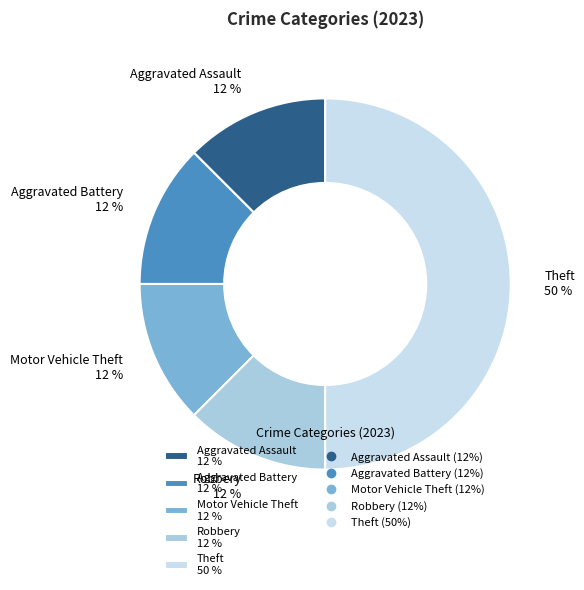

Combined, do Theft 50 % and Robbery 12 % account for over 50%?

Yes